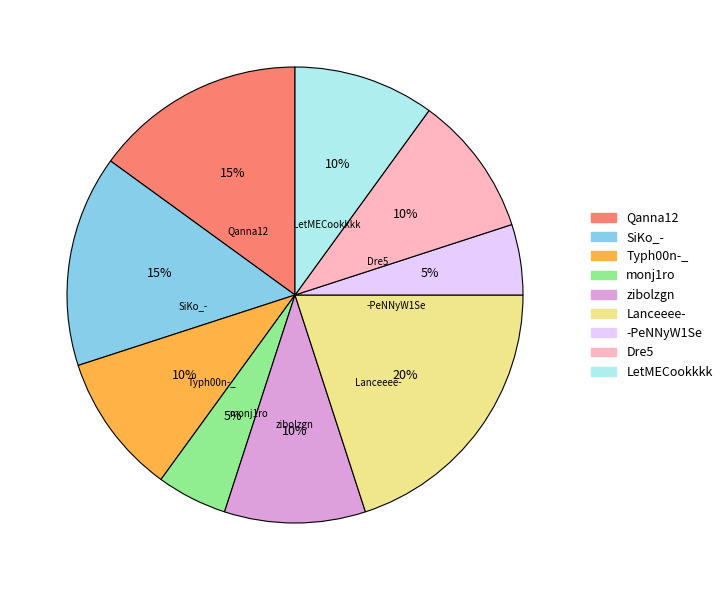

To the nearest percent, what is the average slice percentage?

11%